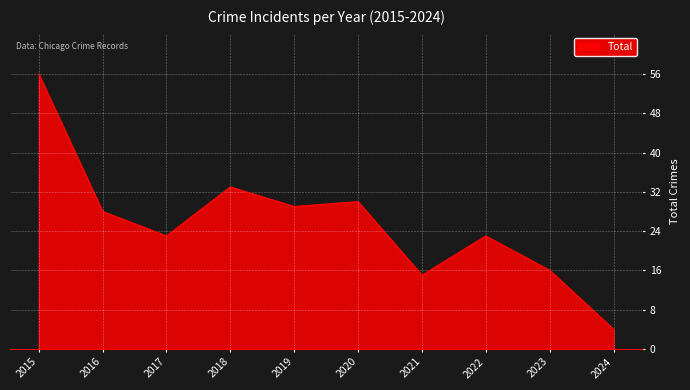

The chart shows a value of 10 at 2017. True or false?

False